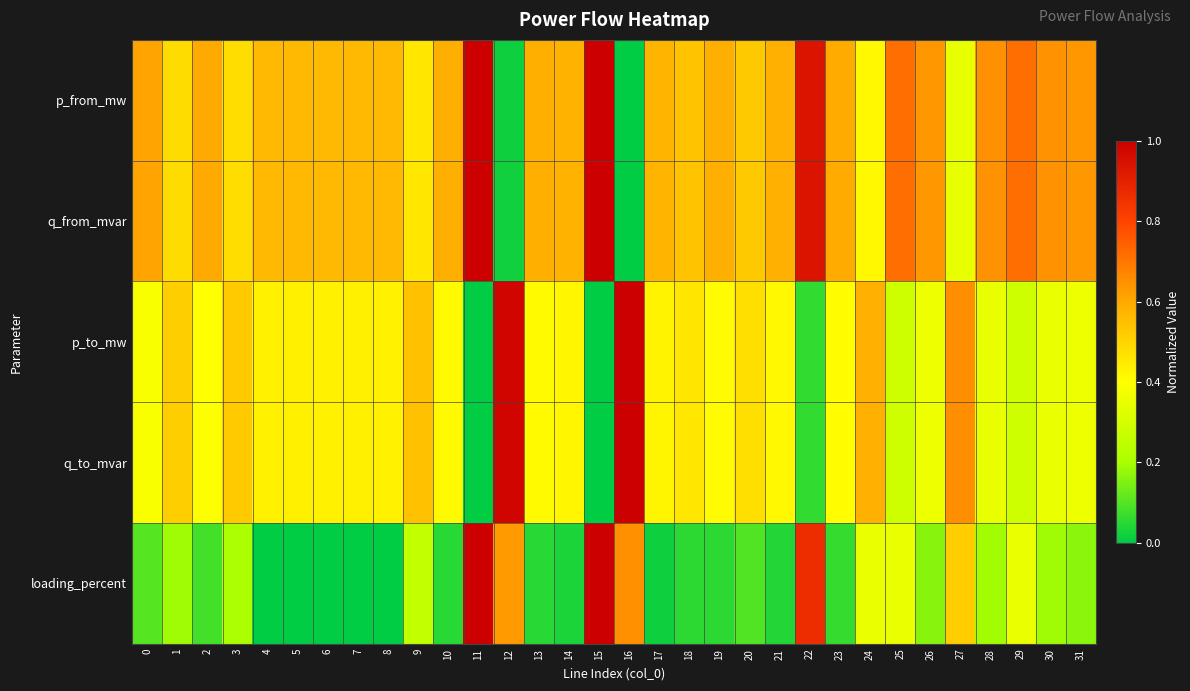

Which series changed the most between 6 and 16?

loading_percent